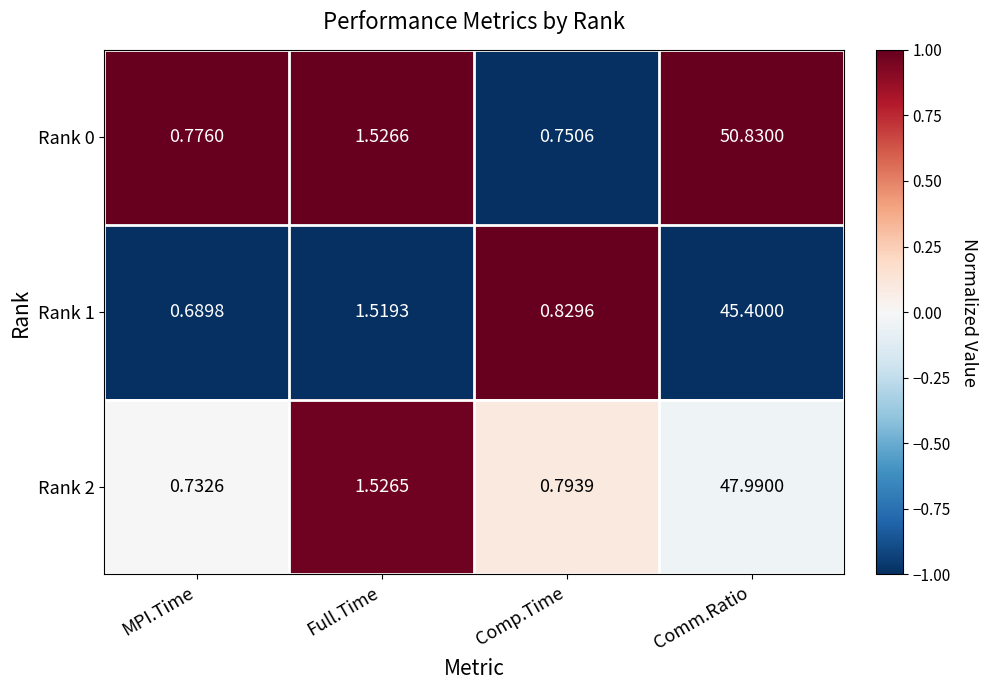

At MPI.Time, list the series in order from largest to smallest.

Rank 0, Rank 2, Rank 1